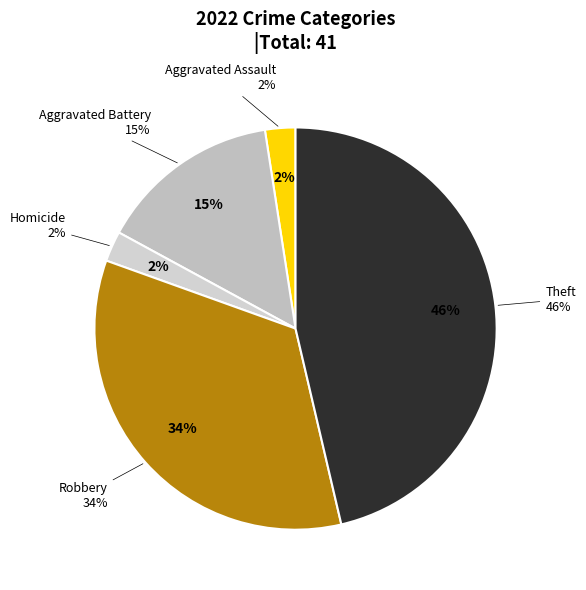

How much of the chart is everything except Theft?

53.7%